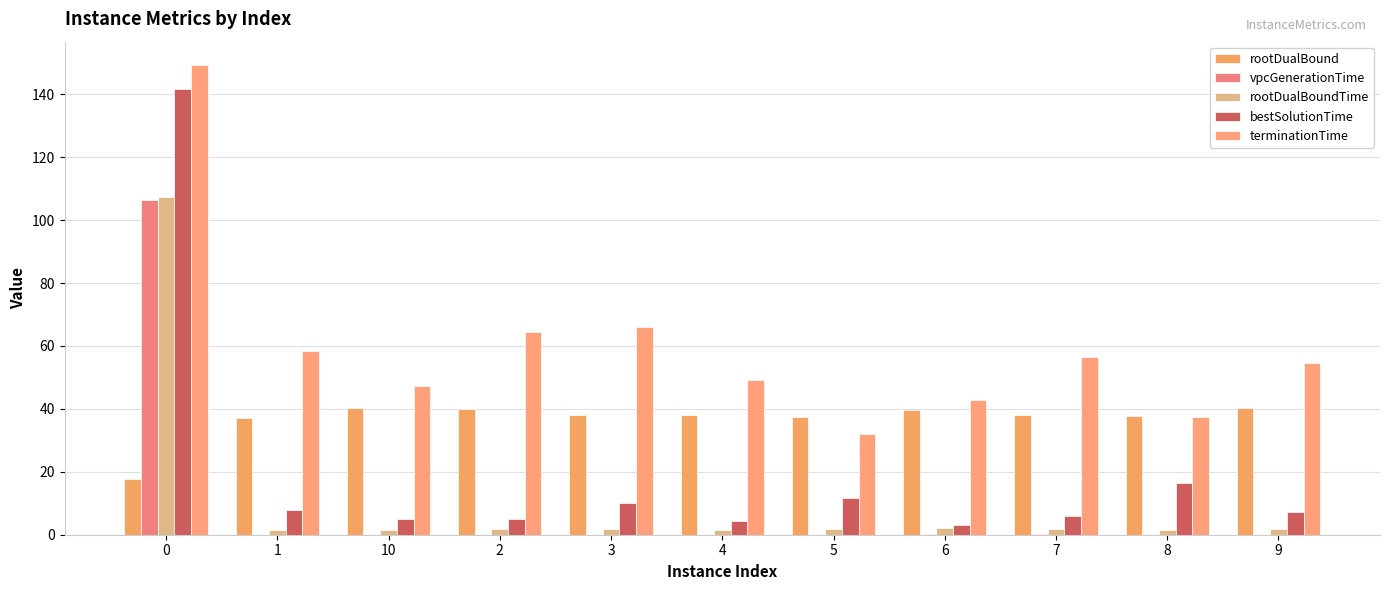

Are the bars horizontal?

No